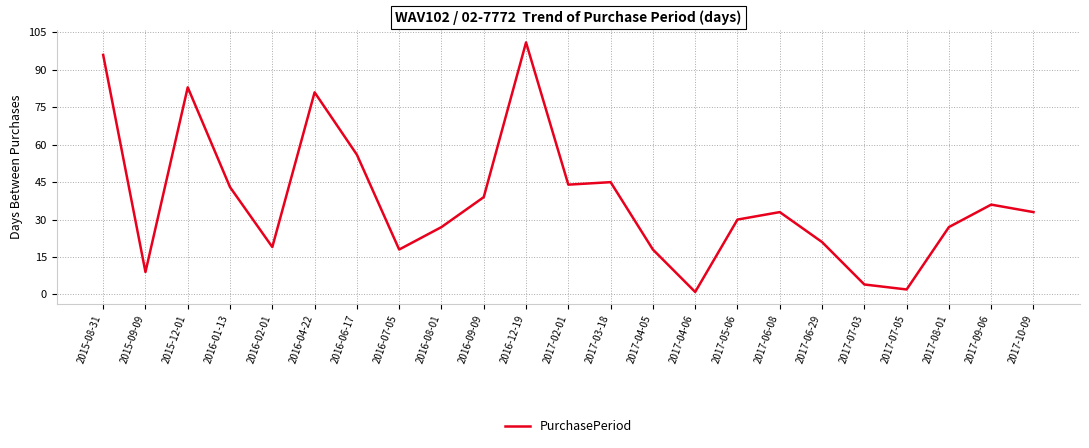

What is the change in value from 2016-06-17 to 2016-09-09?

-17